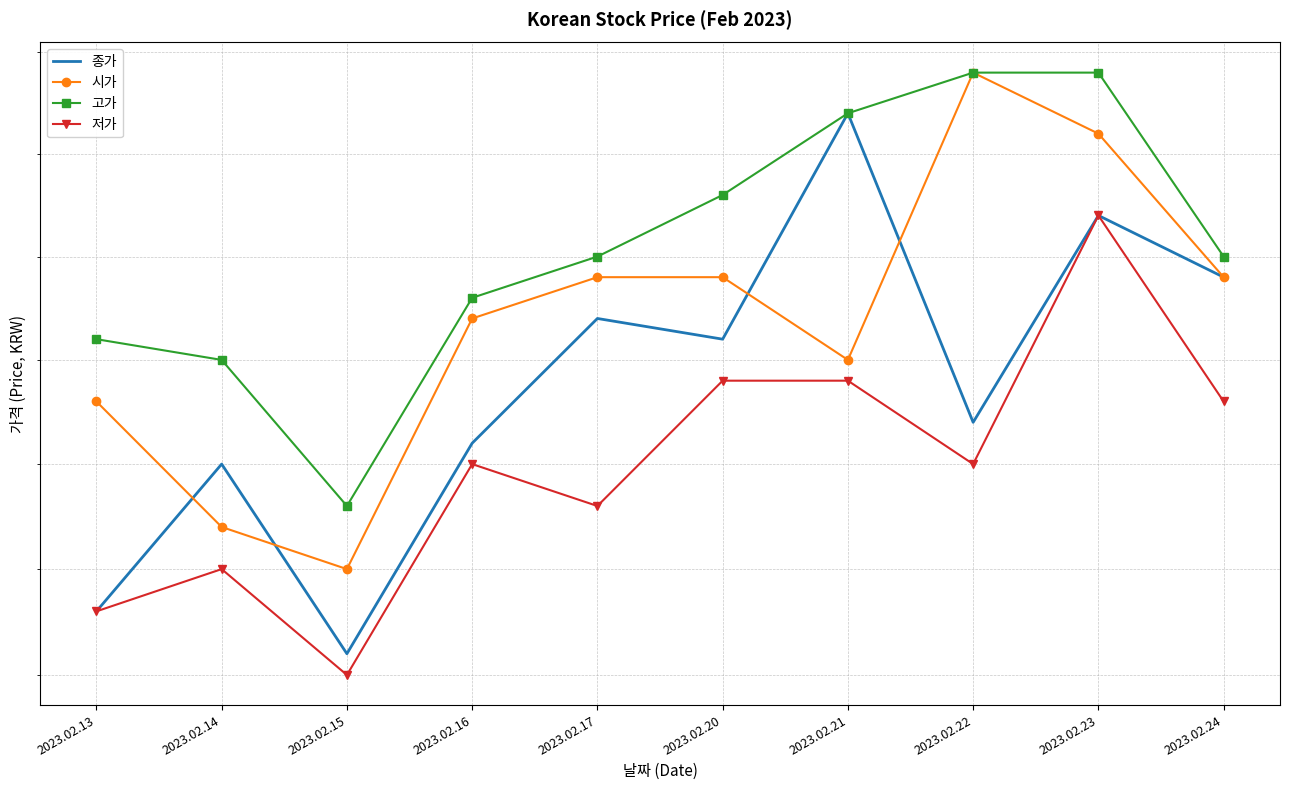

Read the 고가 value at 2023.02.20, to the nearest 10.

63300